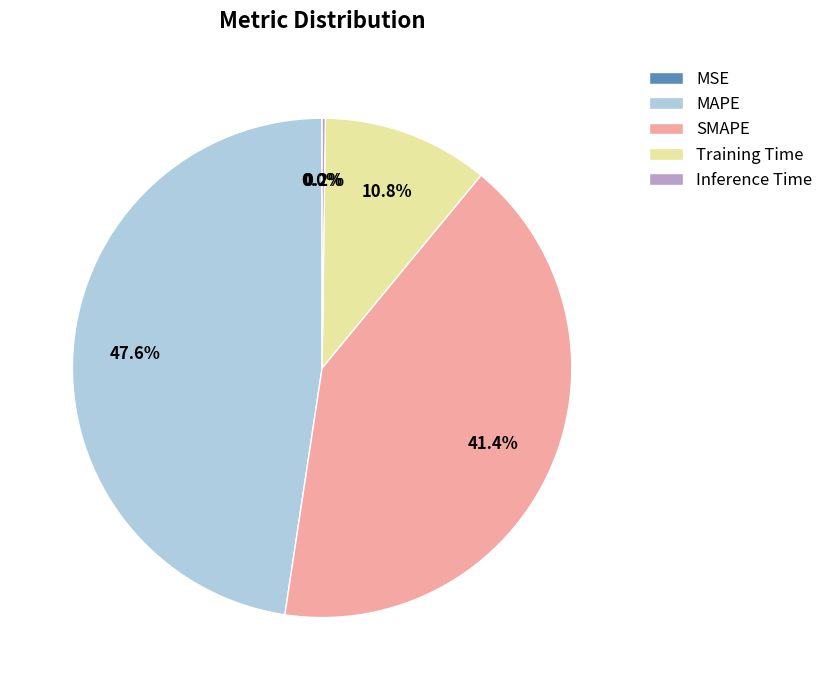

To the nearest percent, what is the difference between the largest and smallest slice percentages?

48%